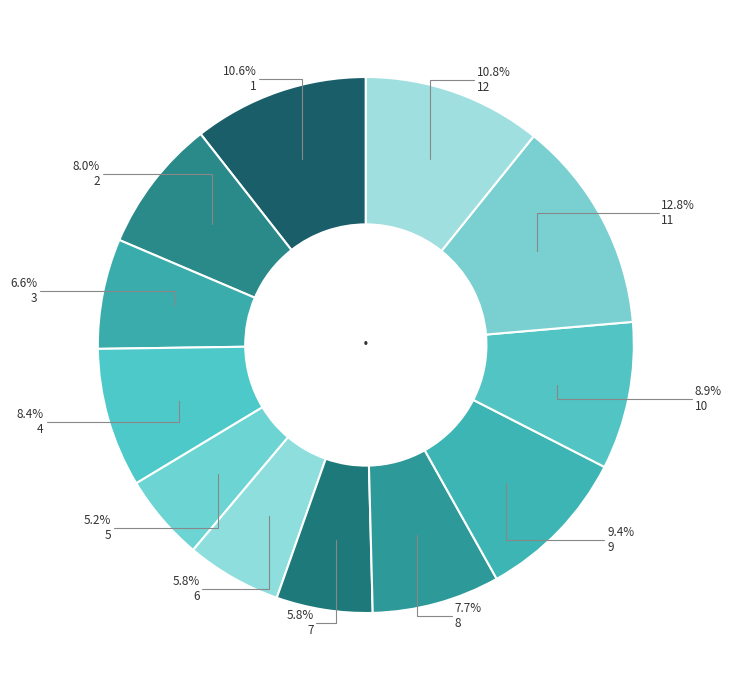

What is the smallest slice in the pie chart?

5